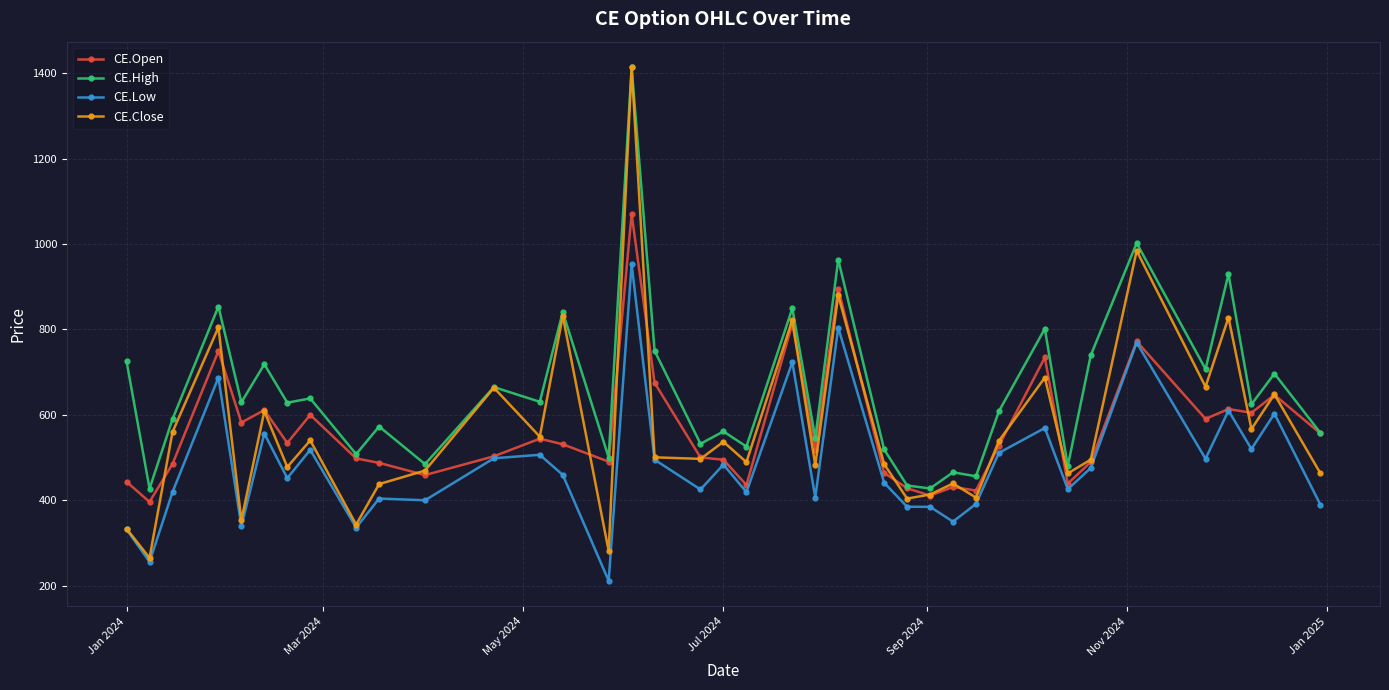

What is the highest value of the CE.Open series?

1070.5